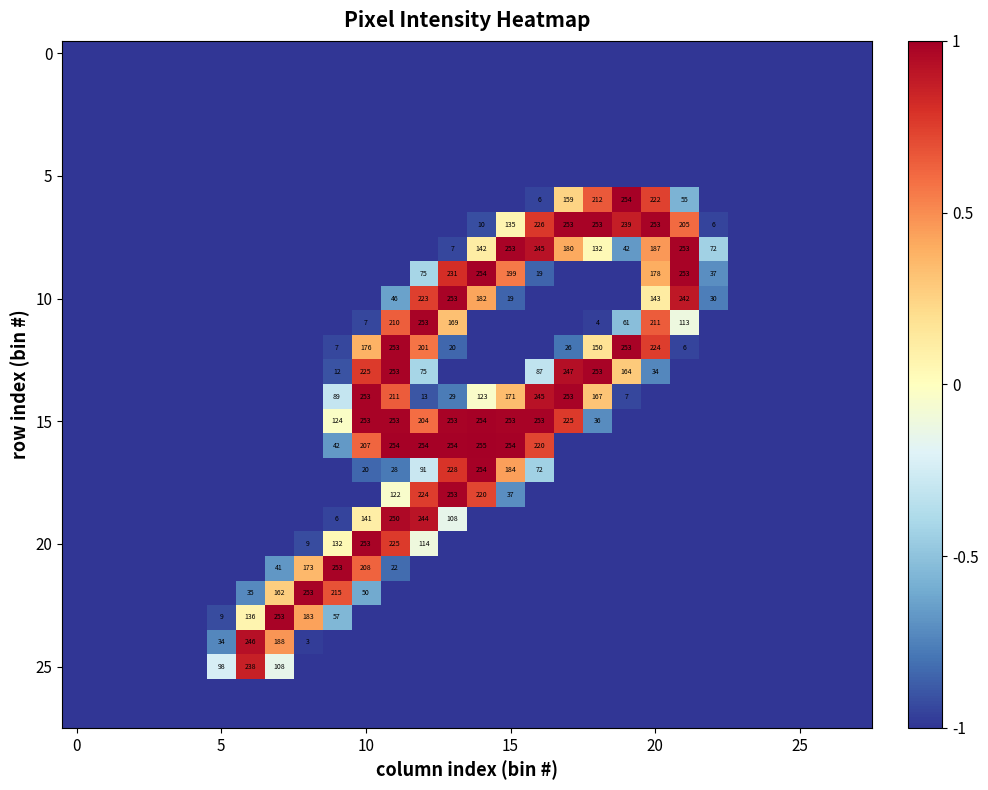

What is the total value across all series at 25?

-26.9